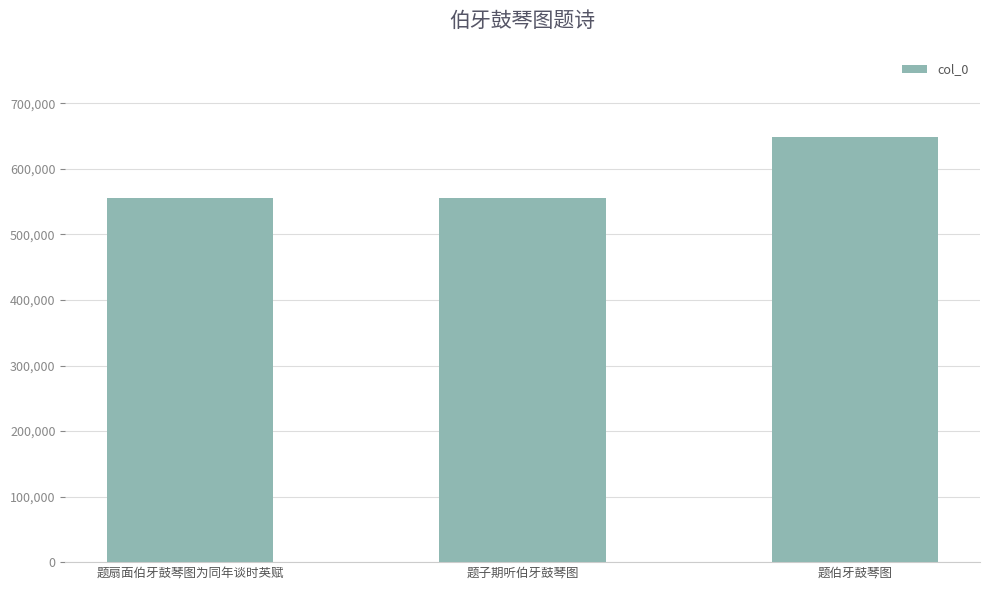

What is the change in value from 题扇面伯牙鼓琴图为同年谈时英赋 to 题伯牙鼓琴图?

+93396